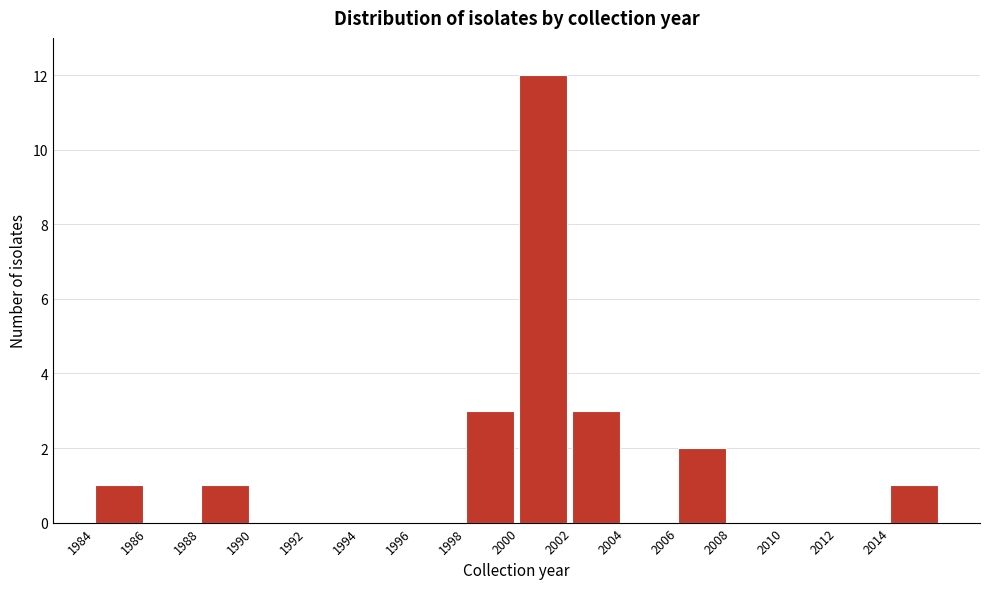

Reading left to right, transcribe this chart: for each bar, give the range it covers on the x-axis and its height. The values are not printed on the chart, so give them approximately, as read against the axis.

1984 to 1986: 1
1986 to 1988: 0
1988 to 1990: 1
1990 to 1992: 0
1992 to 1994: 0
1994 to 1996: 0
1996 to 1998: 0
1998 to 2000: 3
2000 to 2002: 12
2002 to 2004: 3
2004 to 2006: 0
2006 to 2008: 2
2008 to 2010: 0
2010 to 2012: 0
2012 to 2014: 0
2014 to 2016: 1